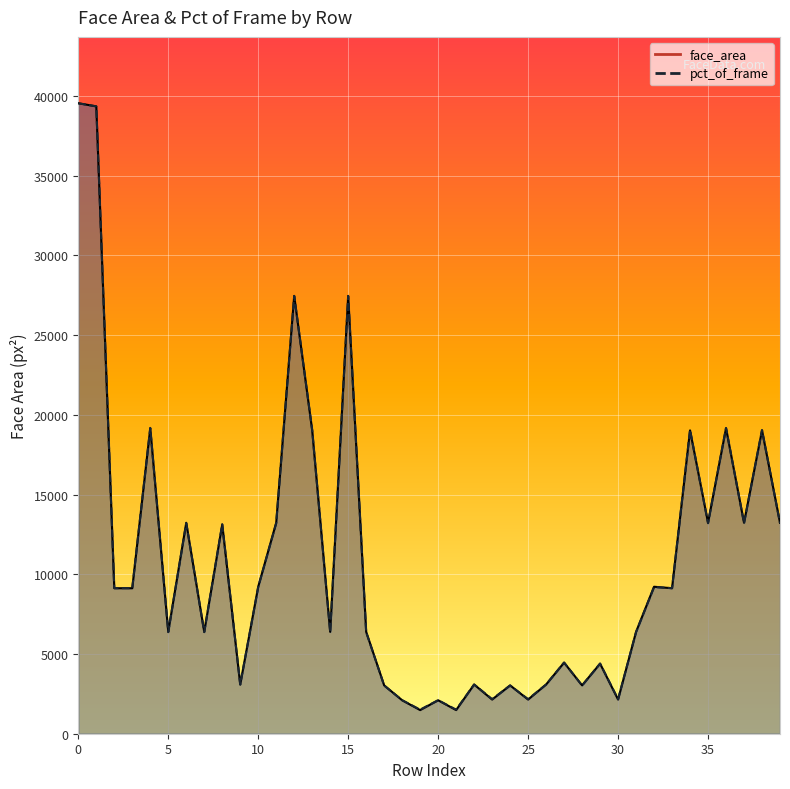

Rank the series at 39 from highest to lowest value.

face_area_line, pct_of_frame_line